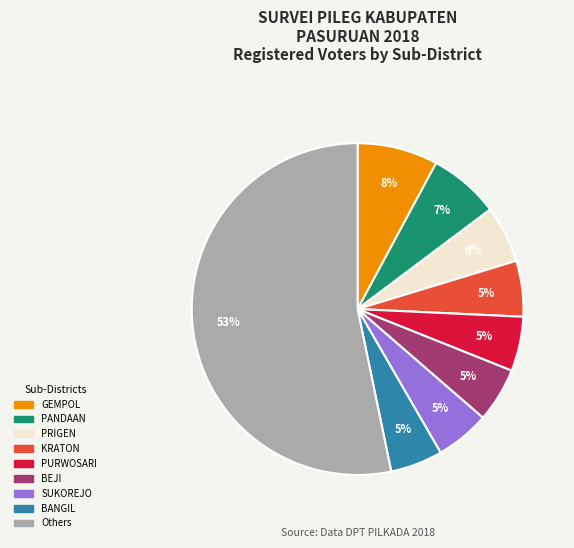

To the nearest percent, what is the difference between the largest and smallest slice percentages?

48%